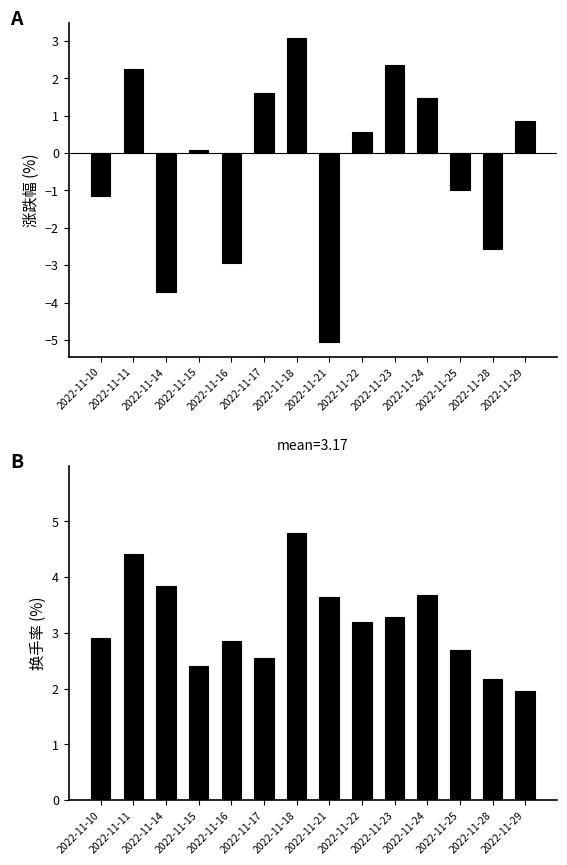

What is the value of the 涨跌幅% bar at the 6th from the left?

1.6